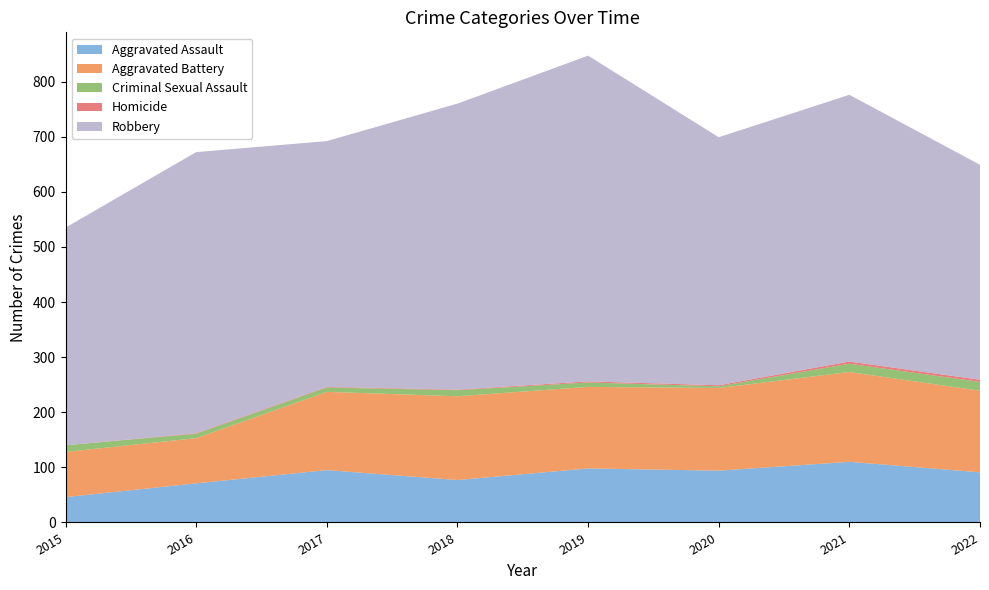

Reading left to right, list all the values displayed in this chart.

Aggravated Assault: 46	71	95	77	98	94	110	91
Aggravated Battery: 82	82	142	152	148	150	163	148
Criminal Sexual Assault: 12	8	8	11	8	3	15	16
Homicide: 0	1	1	1	2	2	4	4
Robbery: 395	510	446	519	591	450	484	390